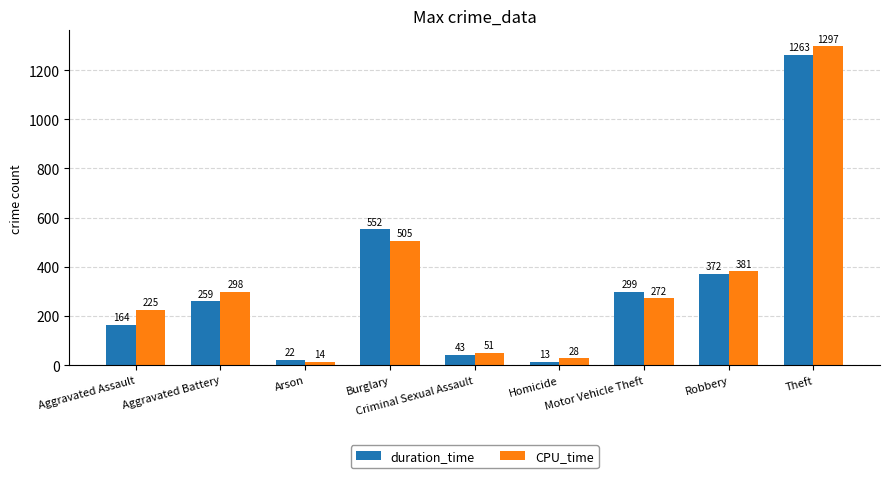

Reading right to left, what are all the values shown in this chart?

duration_time: Theft=1263	Robbery=372	Motor Vehicle Theft=299	Homicide=13	Criminal Sexual Assault=43	Burglary=552	Arson=22	Aggravated Battery=259	Aggravated Assault=164
CPU_time: Theft=1297	Robbery=381	Motor Vehicle Theft=272	Homicide=28	Criminal Sexual Assault=51	Burglary=505	Arson=14	Aggravated Battery=298	Aggravated Assault=225